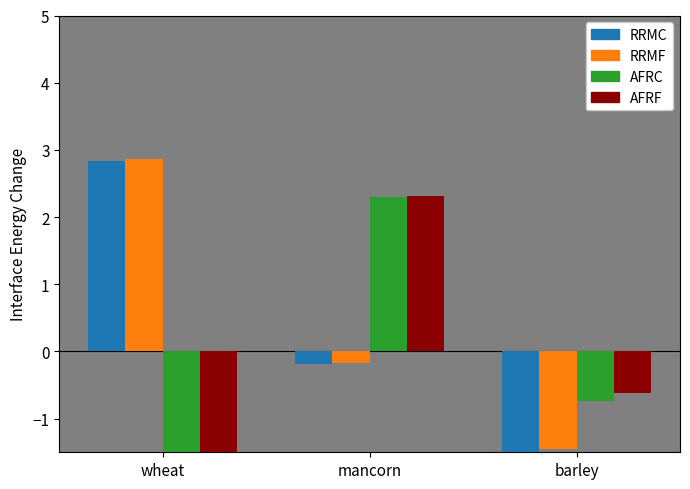

Reading right to left, what are all the values shown in this chart?

RRMC: barley=-1.6	mancorn=-0.2	wheat=2.8
RRMF: barley=-1.5	mancorn=-0.2	wheat=2.9
AFRC: barley=-0.7	mancorn=2.3	wheat=-2.8
AFRF: barley=-0.6	mancorn=2.3	wheat=-2.8